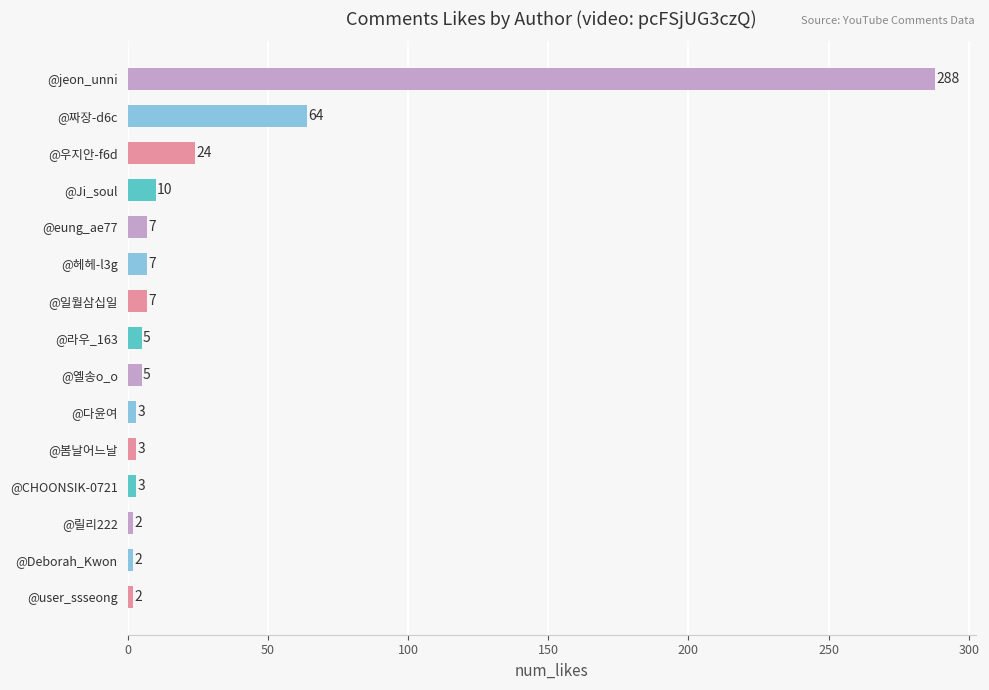

True or false: the data shows 3 at @봄날어느날.

True